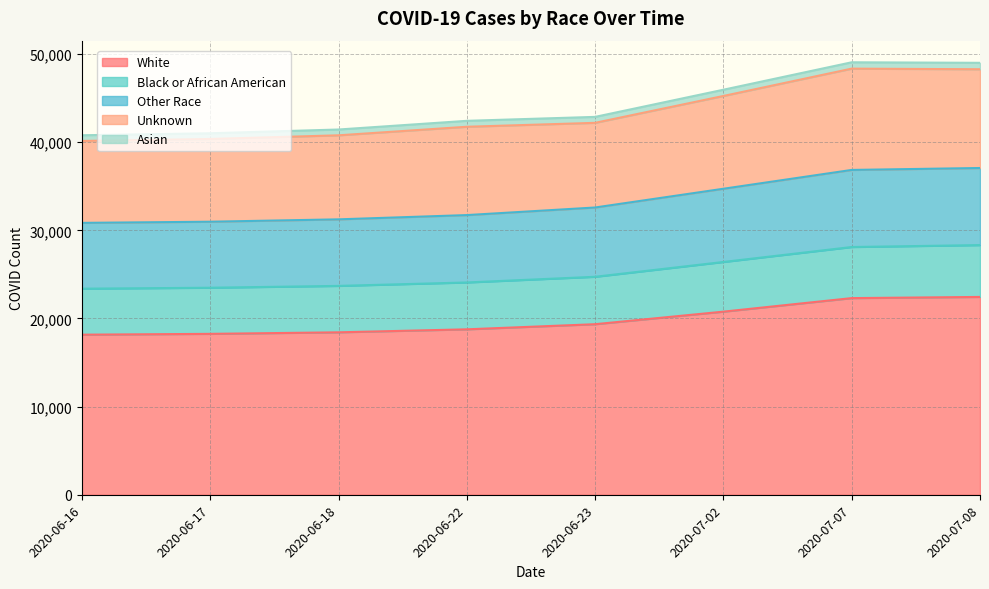

Which has a higher value, 2020-07-07 or 2020-06-18?

2020-07-07